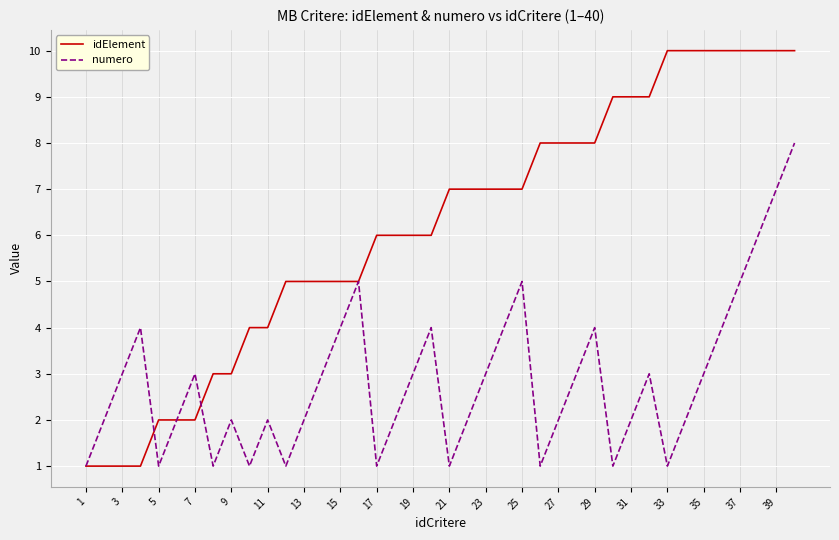

Which series has the largest total across all categories?

idElement